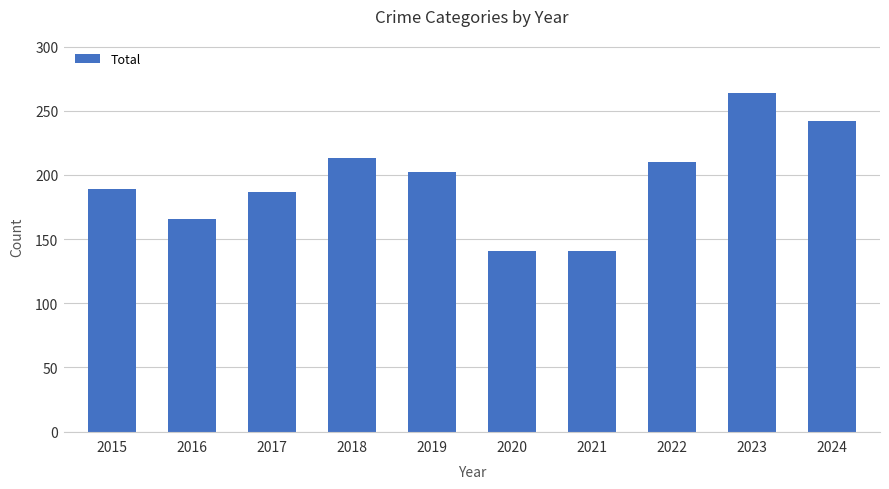

The value at 2020 is 247. True or false?

False